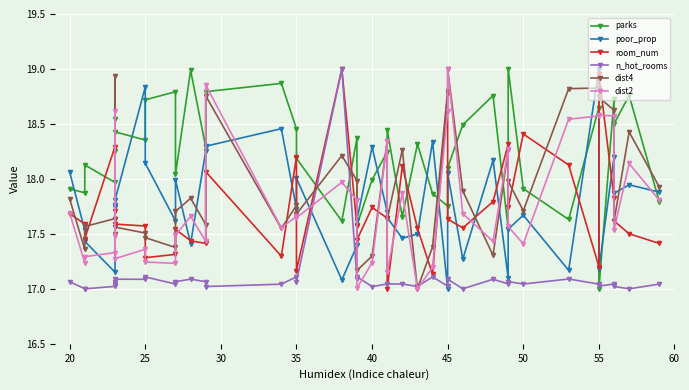

What is the sum of all room_num values?

709.3